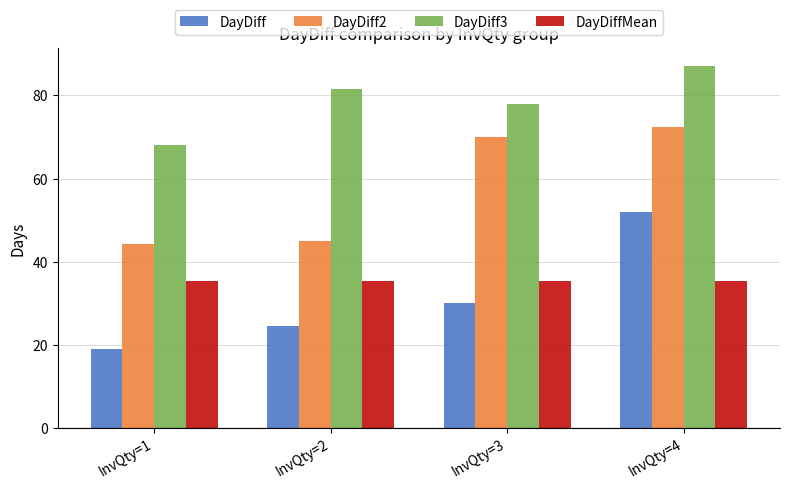

How many series are shown in this chart?

4